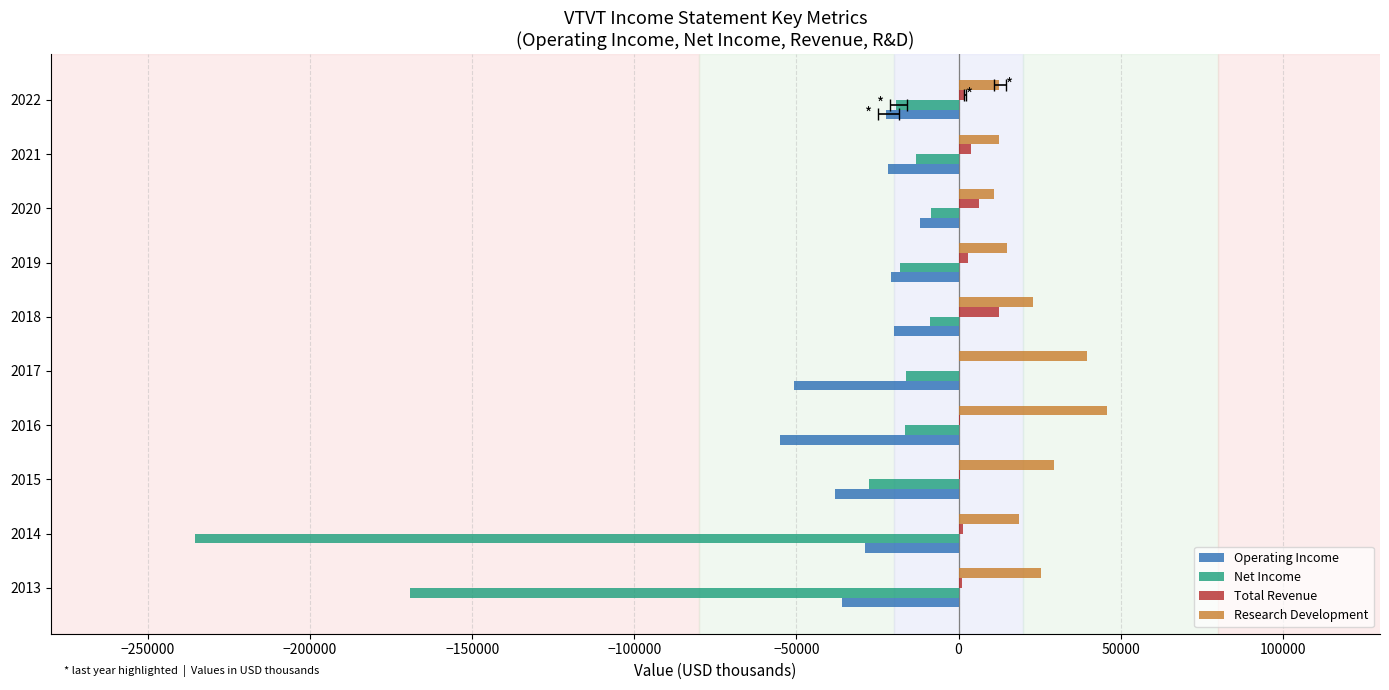

Is the value of Research Development at 2013 greater than the value of Net Income at 2021?

Yes